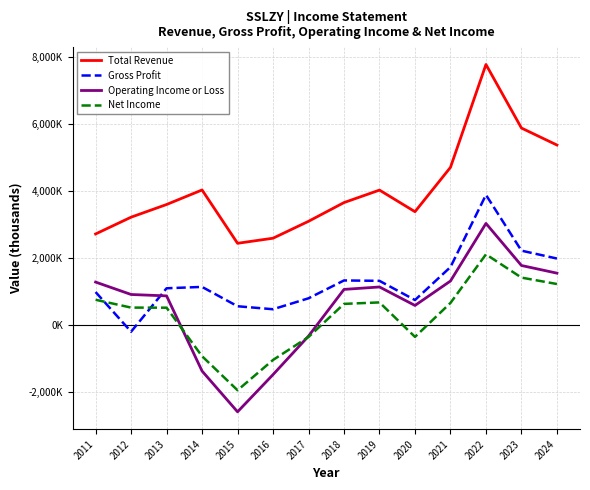

Does the chart have visible grid lines?

Yes